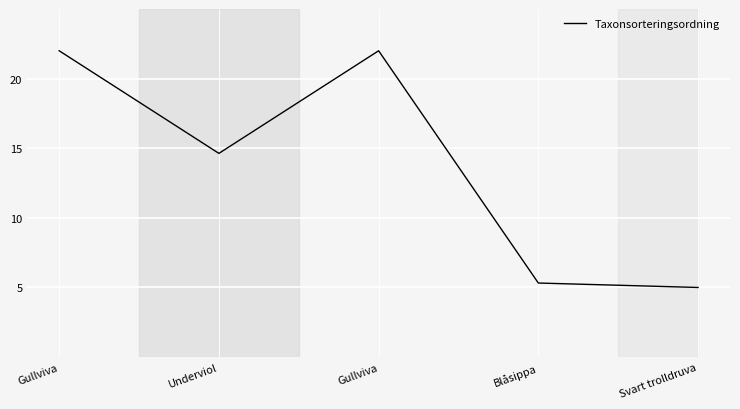

How many series are shown in this chart?

1